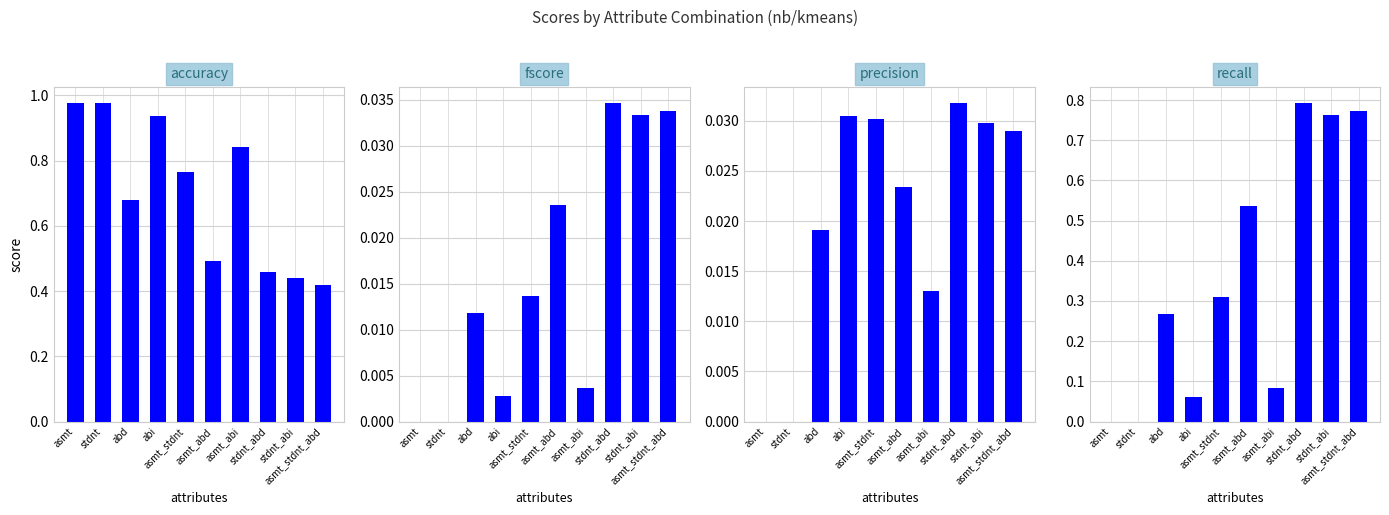

At which category does the chart reach its peak across all series?

asmt